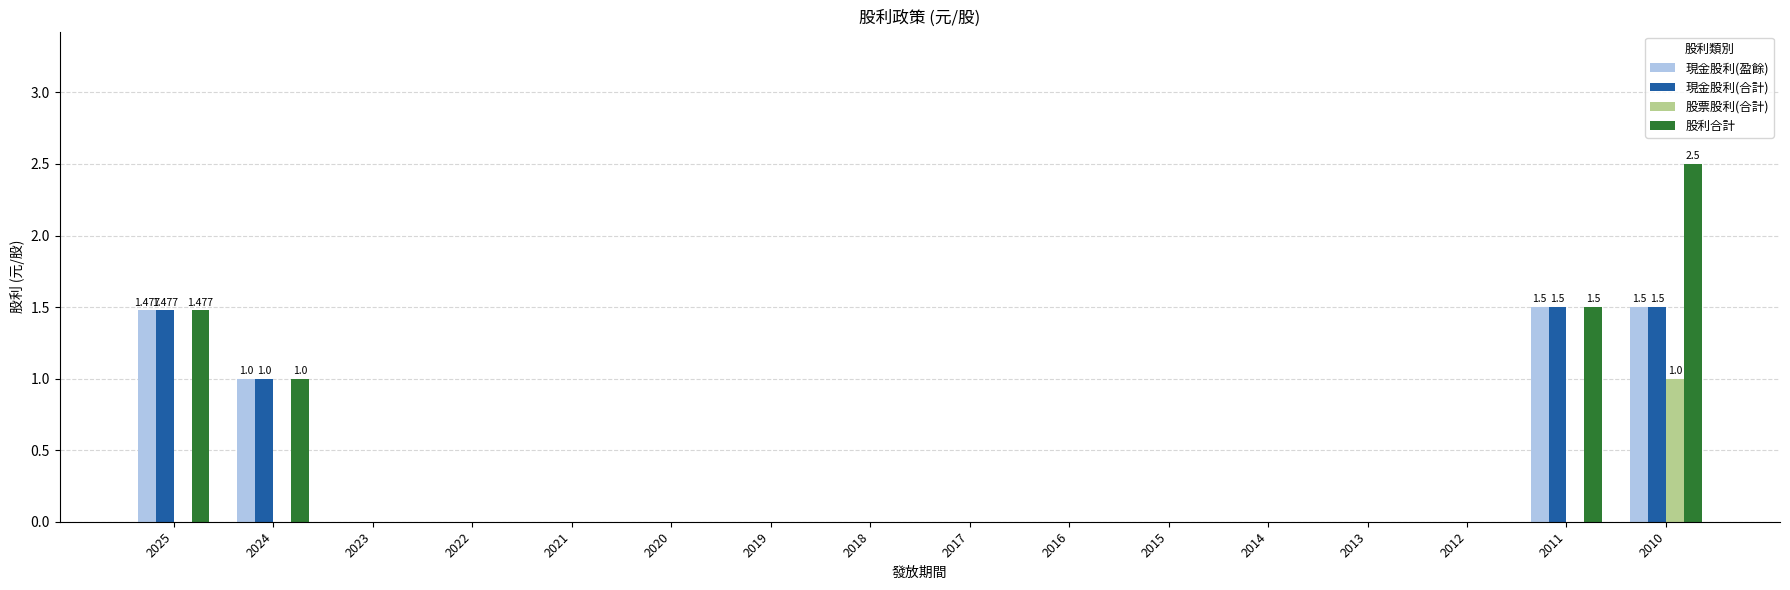

Which category has the highest value across all series?

2010